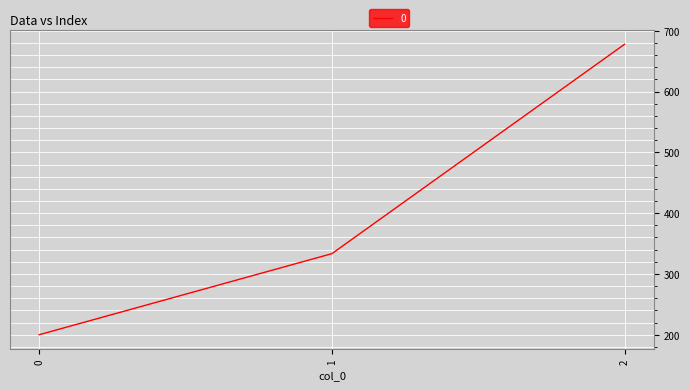

What is the difference between the maximum and minimum values?

477.8